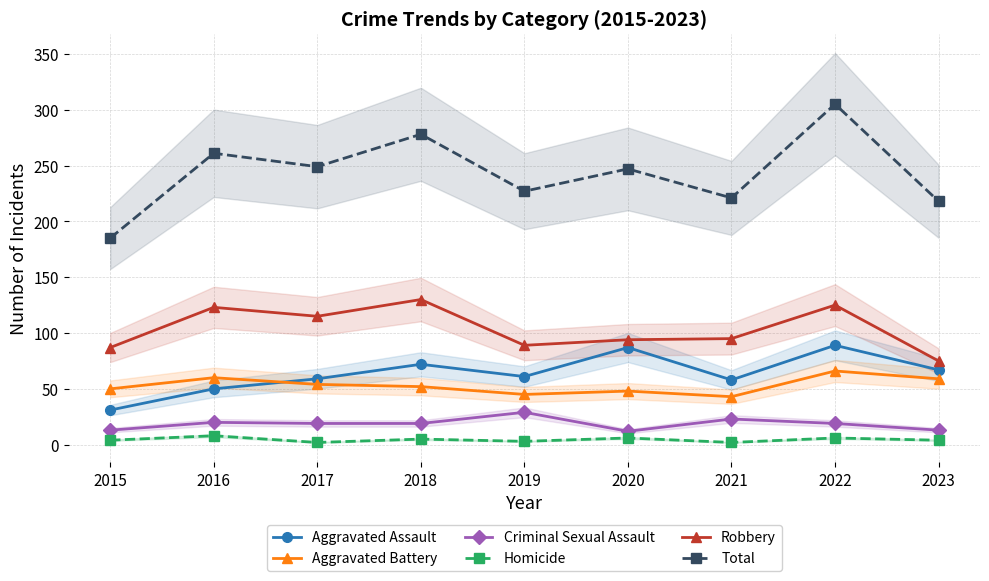

Rank the series at 2021 from lowest to highest value.

Homicide, Criminal Sexual Assault, Aggravated Battery, Aggravated Assault, Robbery, Total